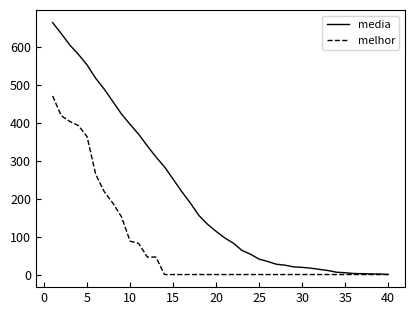

Does the chart have visible grid lines?

No